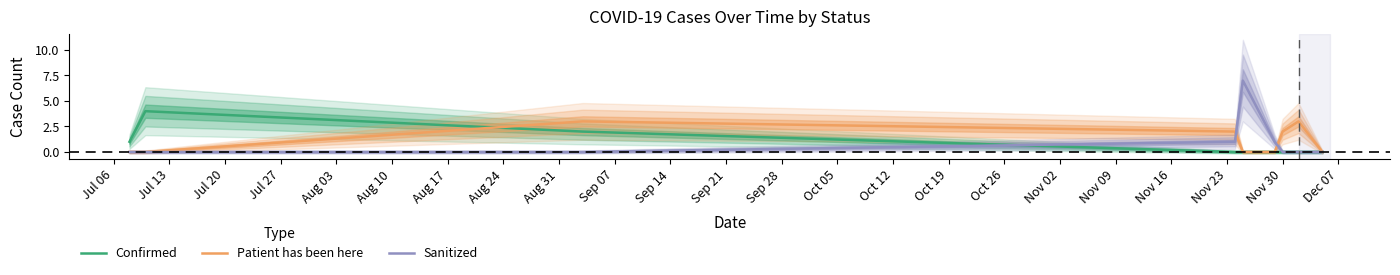

True or false: Patient has been here has more than 0 interior local peaks.

True